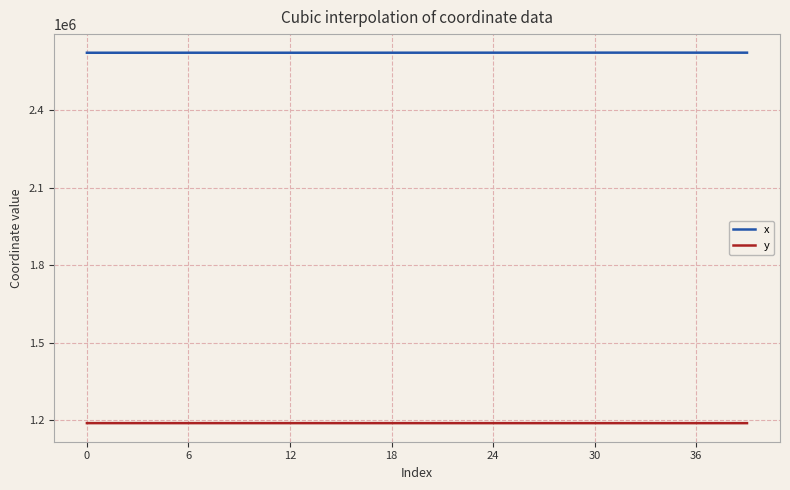

What is the minimum value shown in the chart?

1189136.0